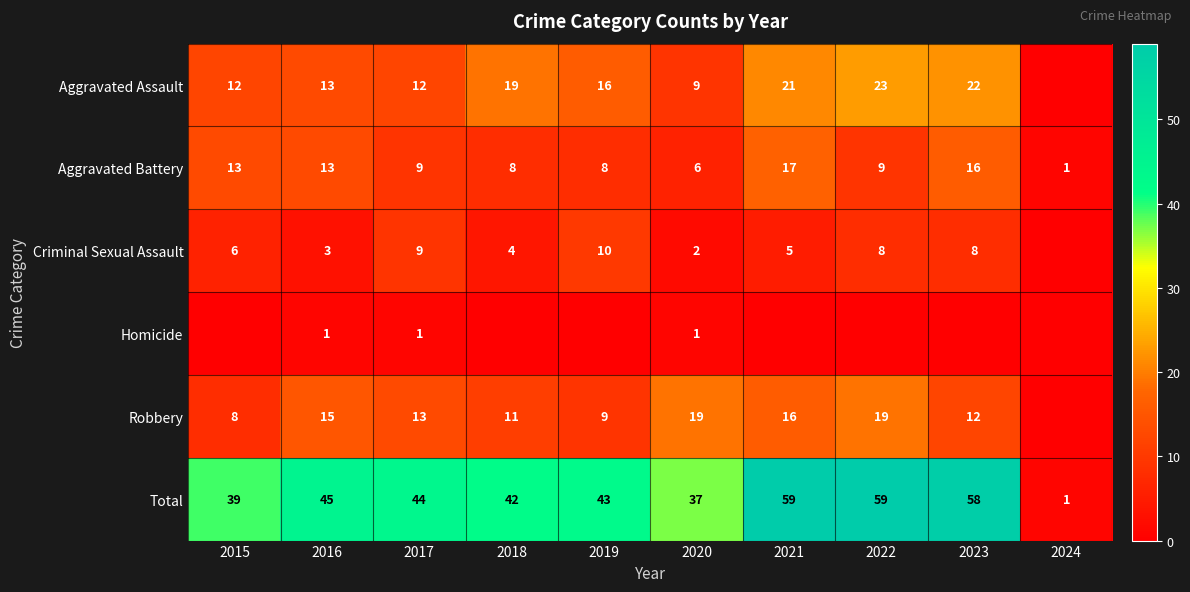

What is the sum of all Aggravated Battery values?

100